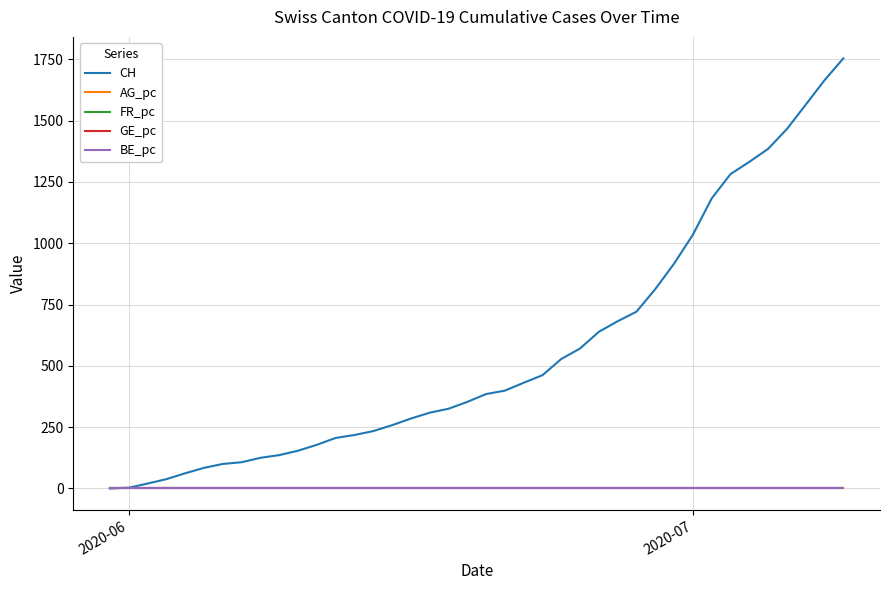

What is the maximum value shown in the chart?

1754.0